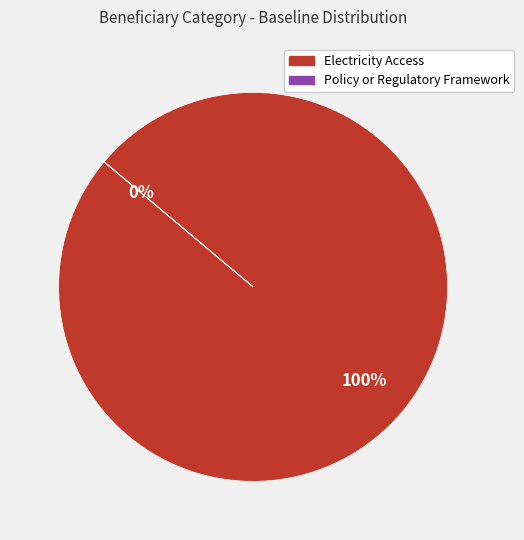

To the nearest percent, what is the difference between the largest and smallest slice percentages?

100%